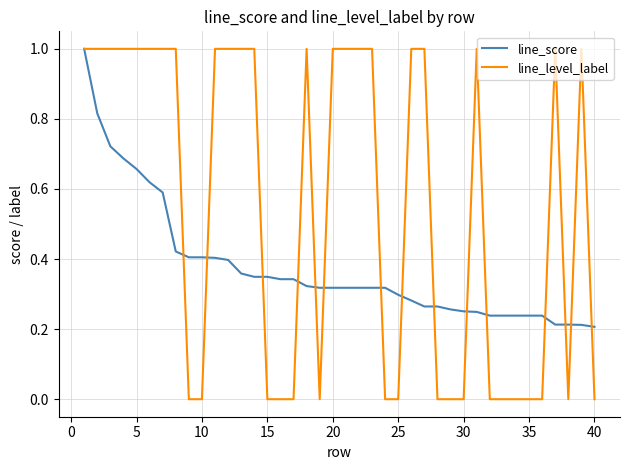

Rank the series by their average value, from highest to lowest.

line_level_label, line_score